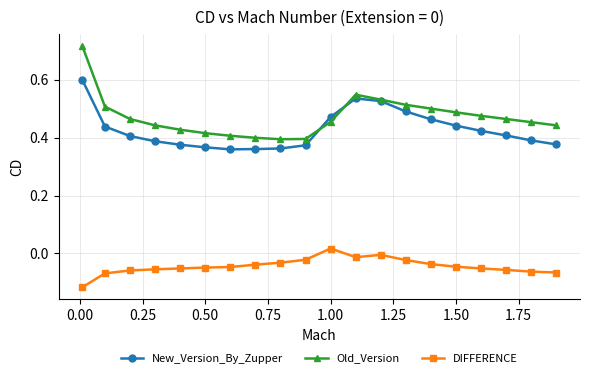

True or false: Old_Version and DIFFERENCE intersect in this chart.

False